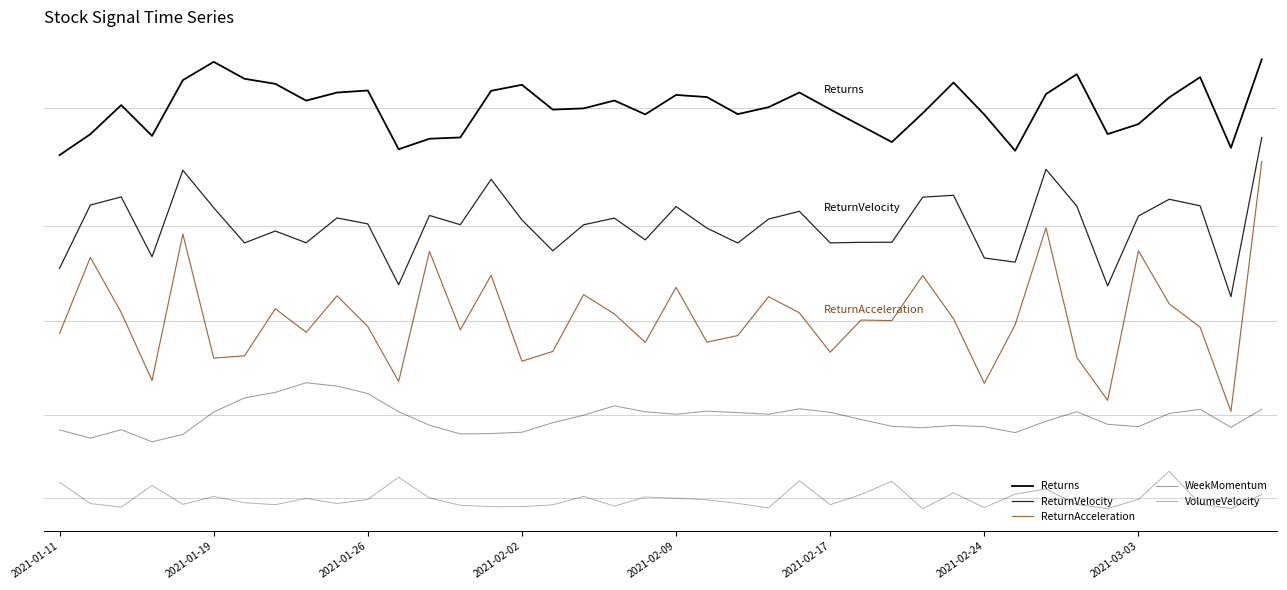

Where does the ReturnAcceleration series first go above 0?

2021-01-19